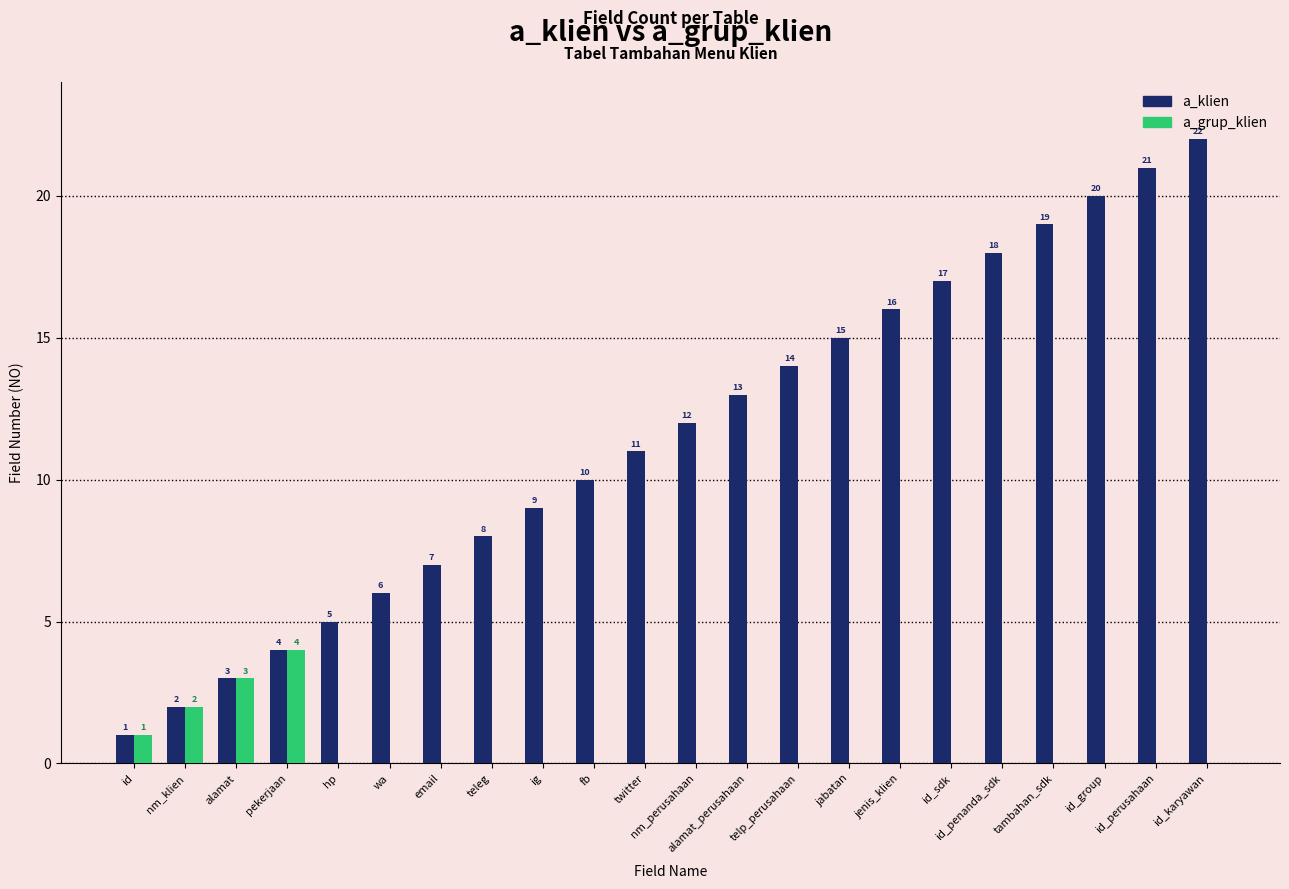

What is the difference between the a_klien values at twitter and hp?

6